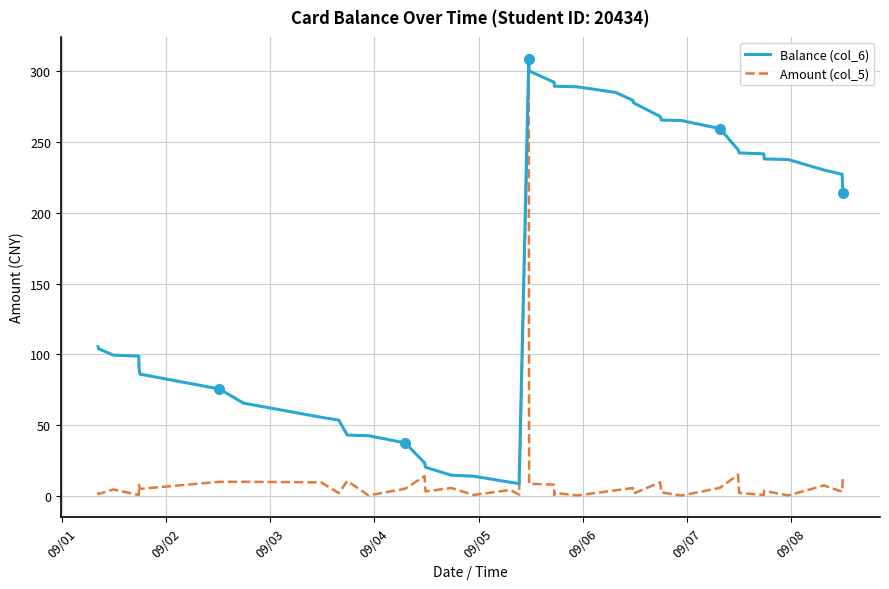

Does the chart have visible grid lines?

Yes